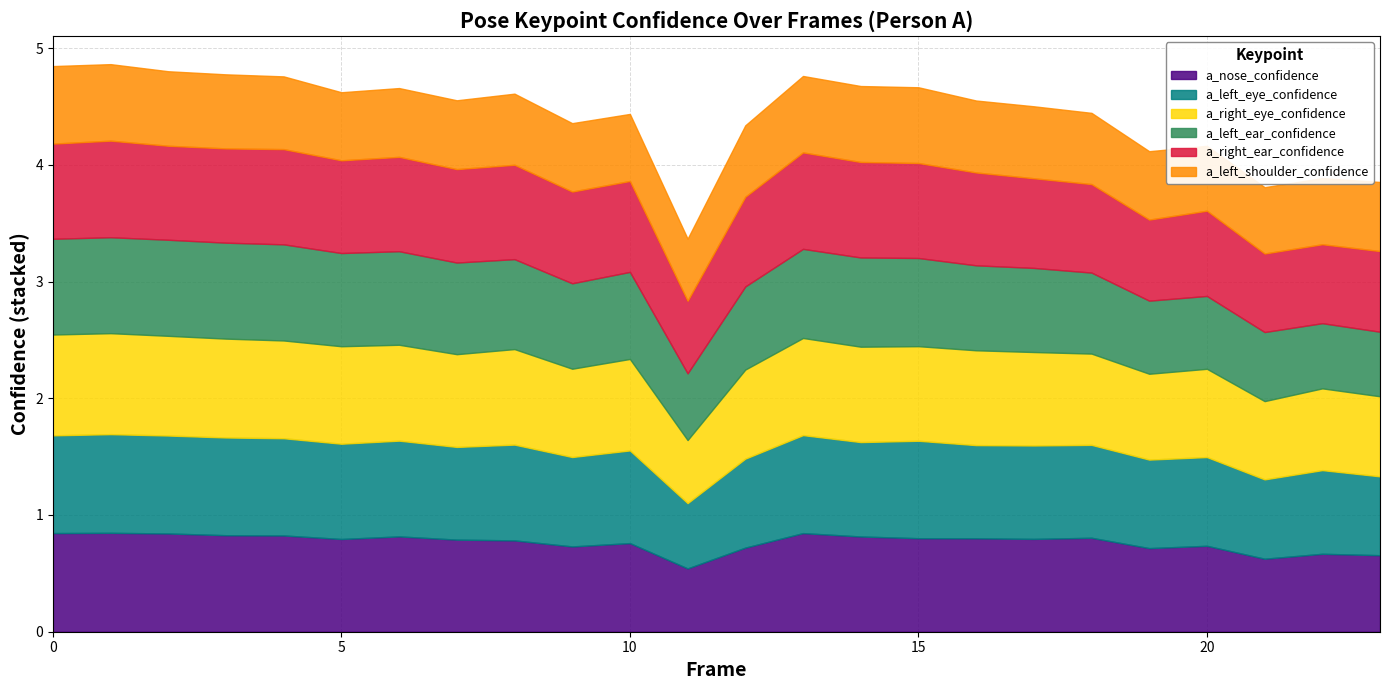

In a_left_shoulder_confidence, how many points are higher than both neighbors (excluding endpoints)?

4